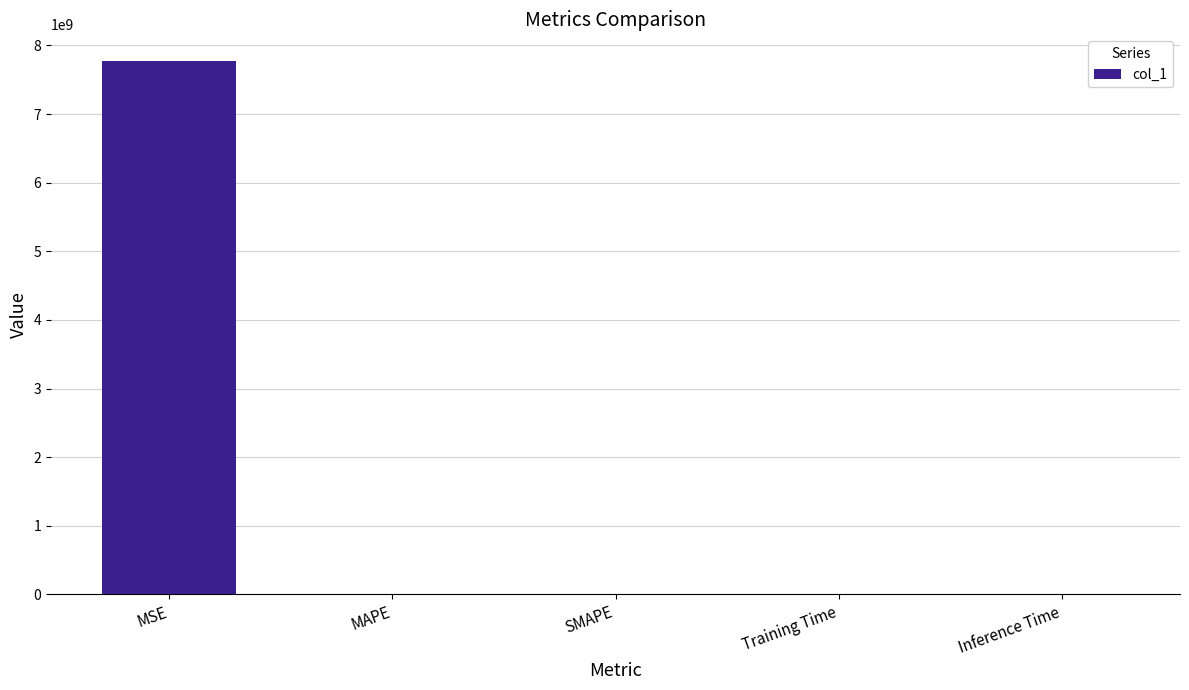

What is the approximate value at MAPE?

100.0